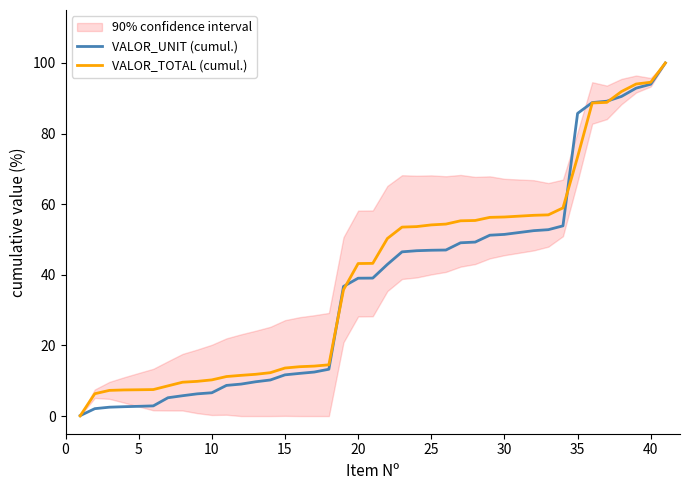

True or false: VALOR_TOTAL (cumul.) has a value of 32.0 at 35.

False